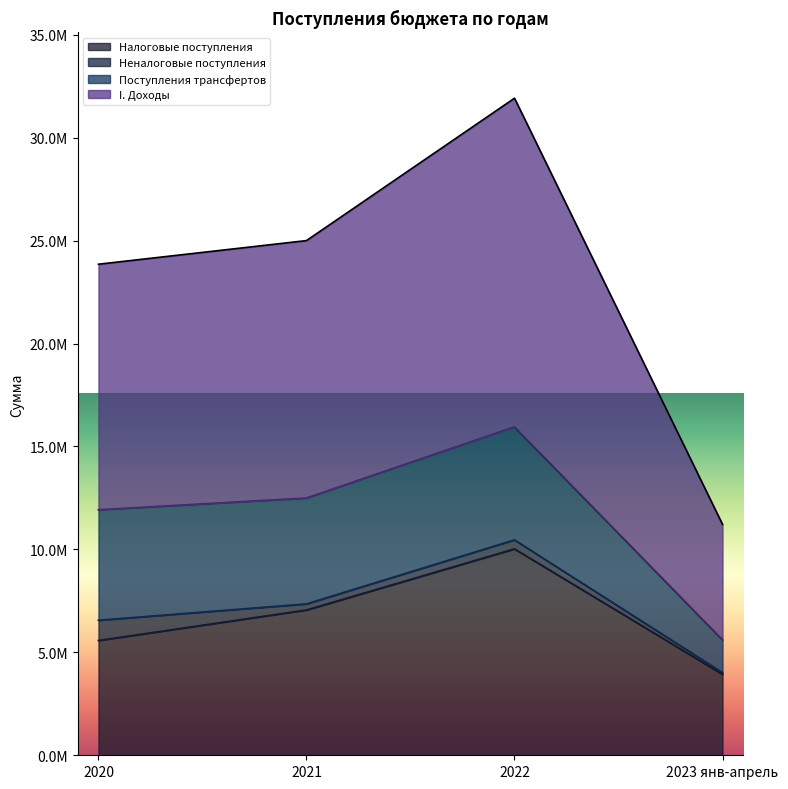

Which series has the largest total across all categories?

I. Доходы